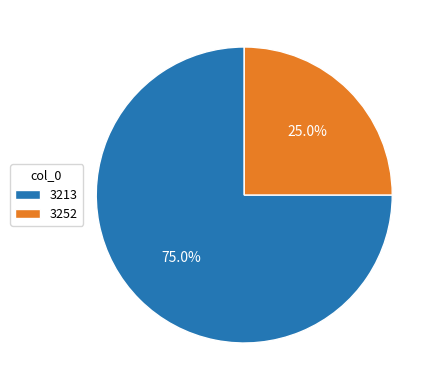

To the nearest percent, what is the combined percentage of 3213 and 3252?

100%